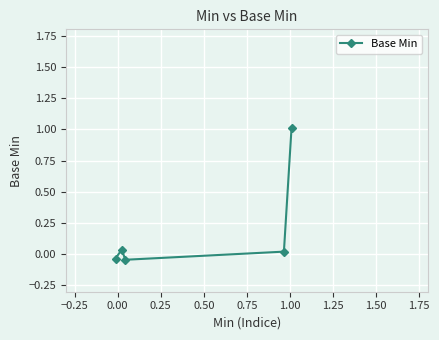

What is the greatest value displayed?

1.0